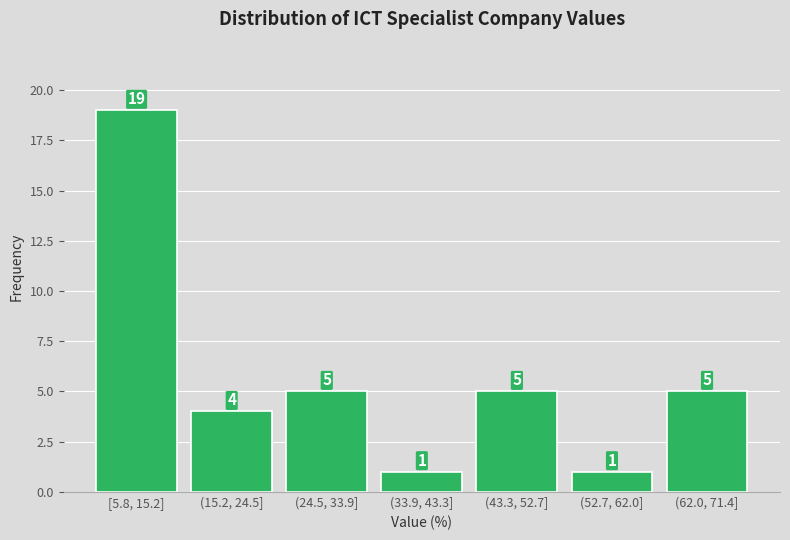

Reading left to right, transcribe all the data shown in this chart.

19	4	5	1	5	1	5